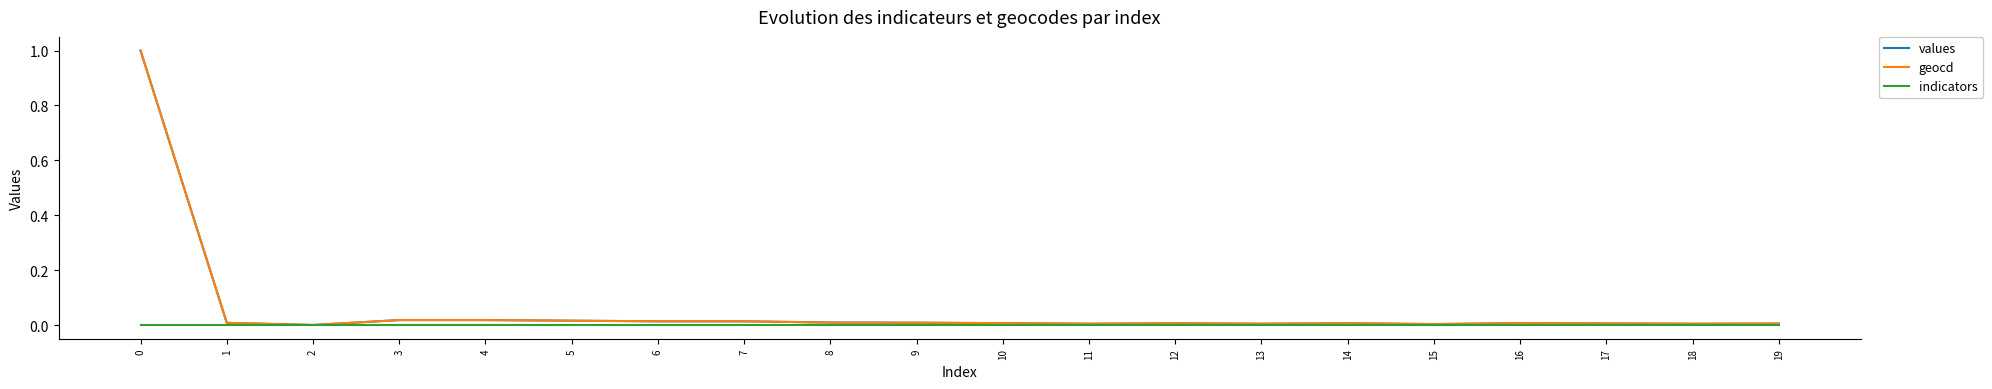

True or false: geocd has more than 0 interior local peaks.

True